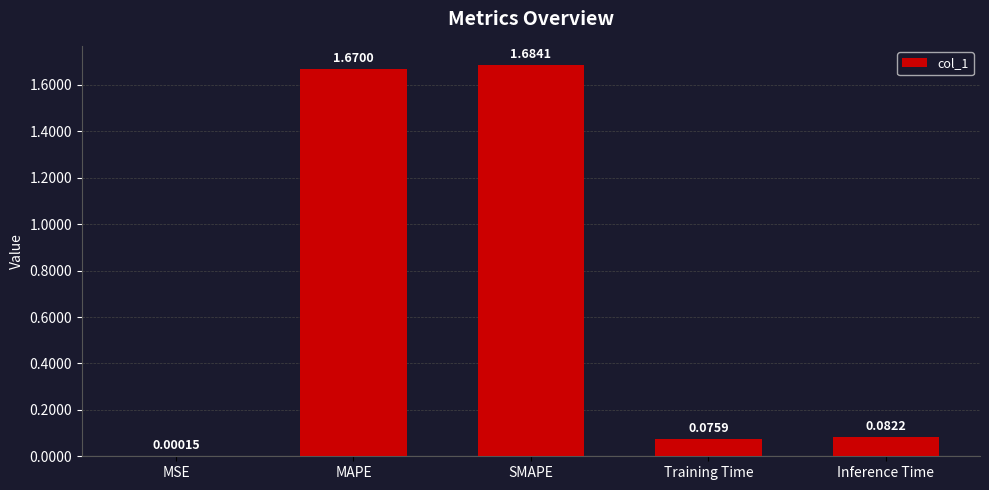

Where is the data nearest to the value 0?

MSE